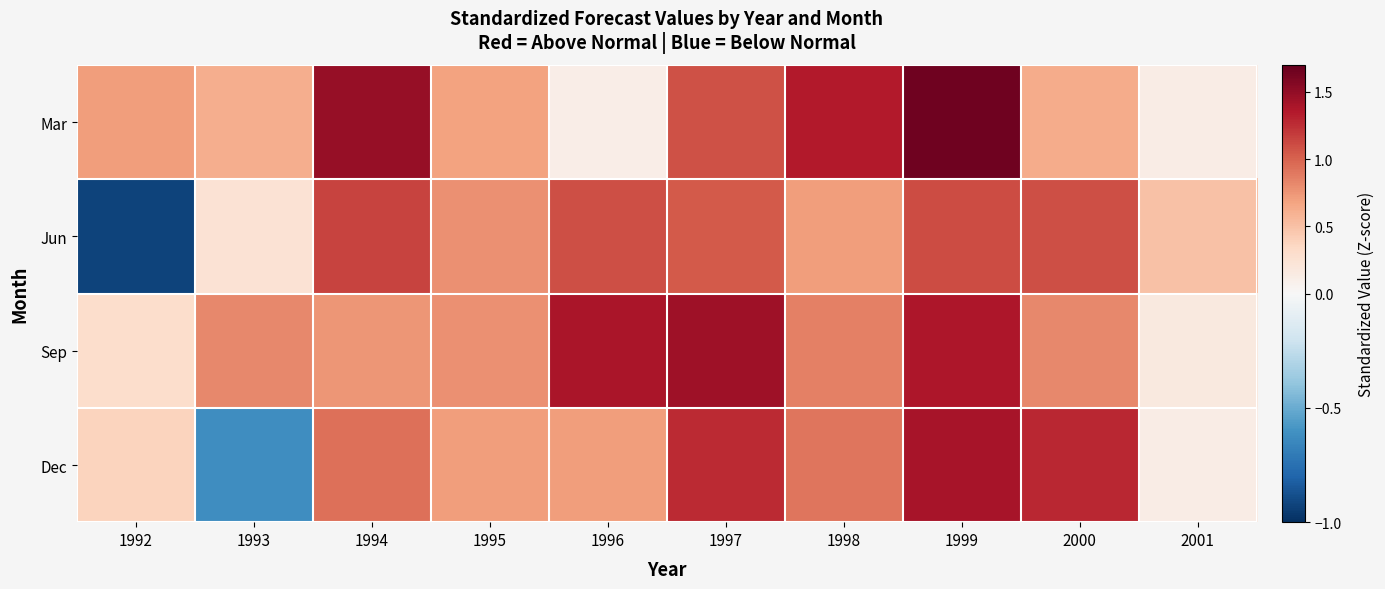

Between 1992 and 1993, which series saw the biggest shift?

Jun